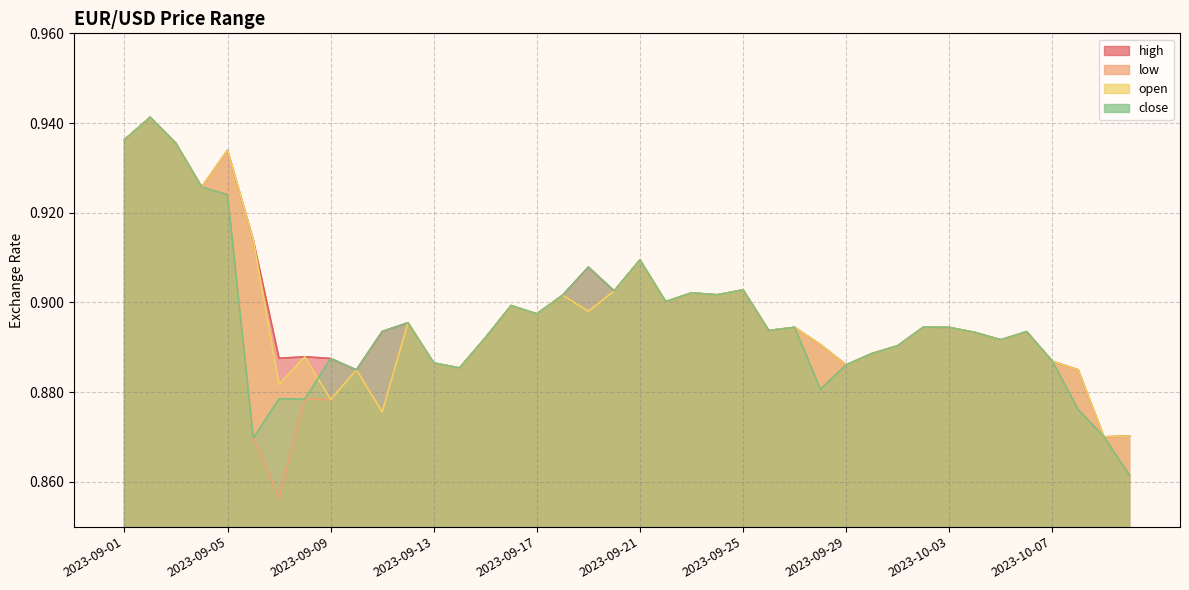

Count the low values in the range 0 to 1.

40